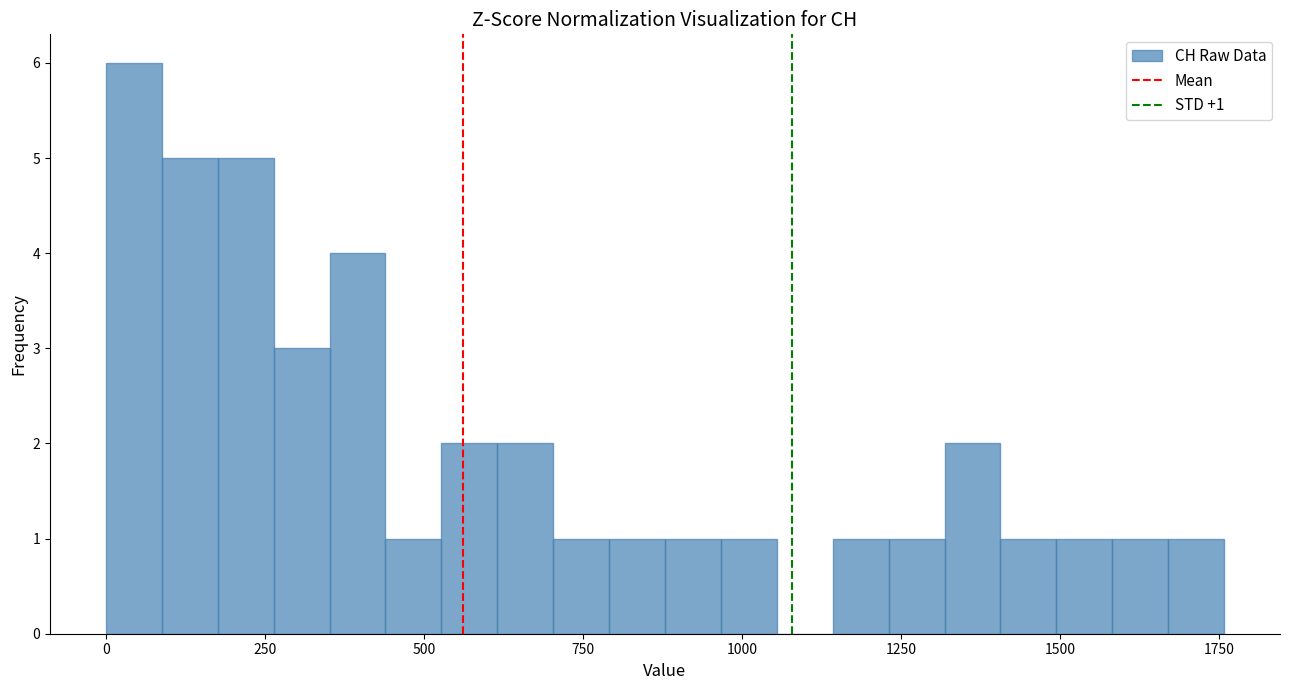

Read against the x-axis, roughly where is the centre of the tallest bar?

50